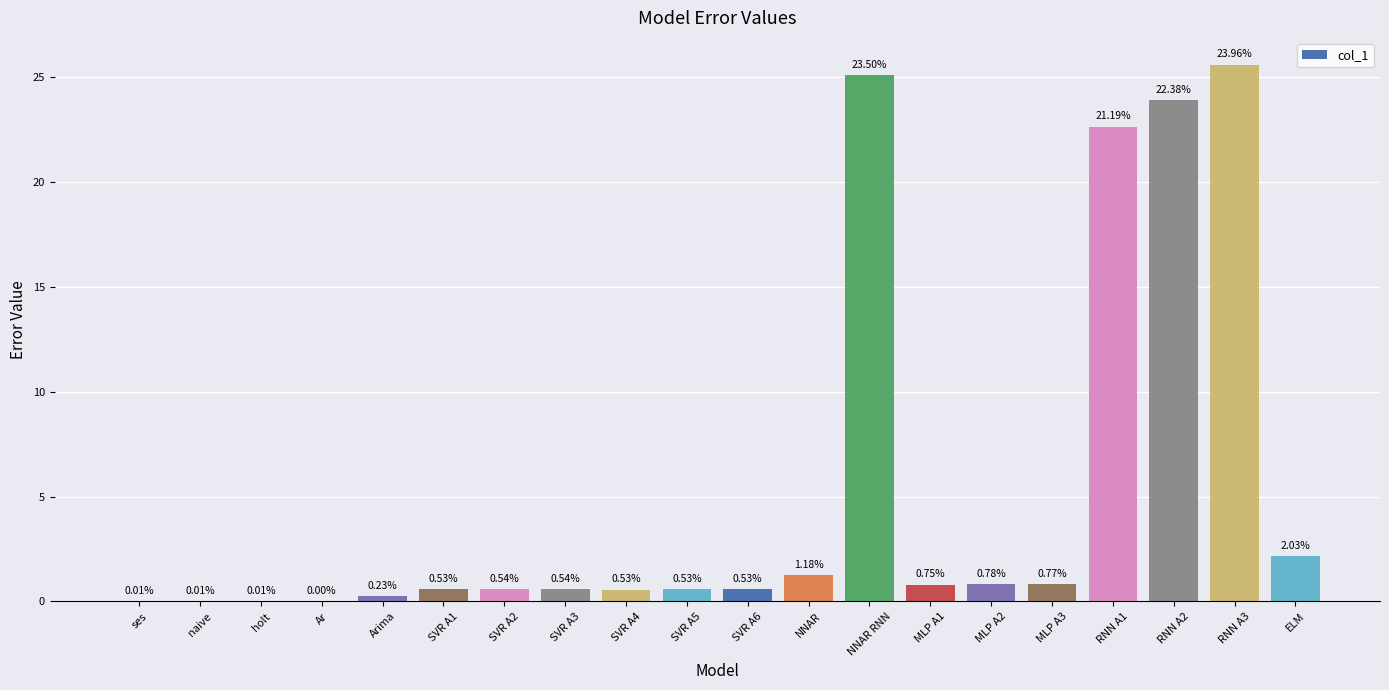

What is the sum of all values?

106.8